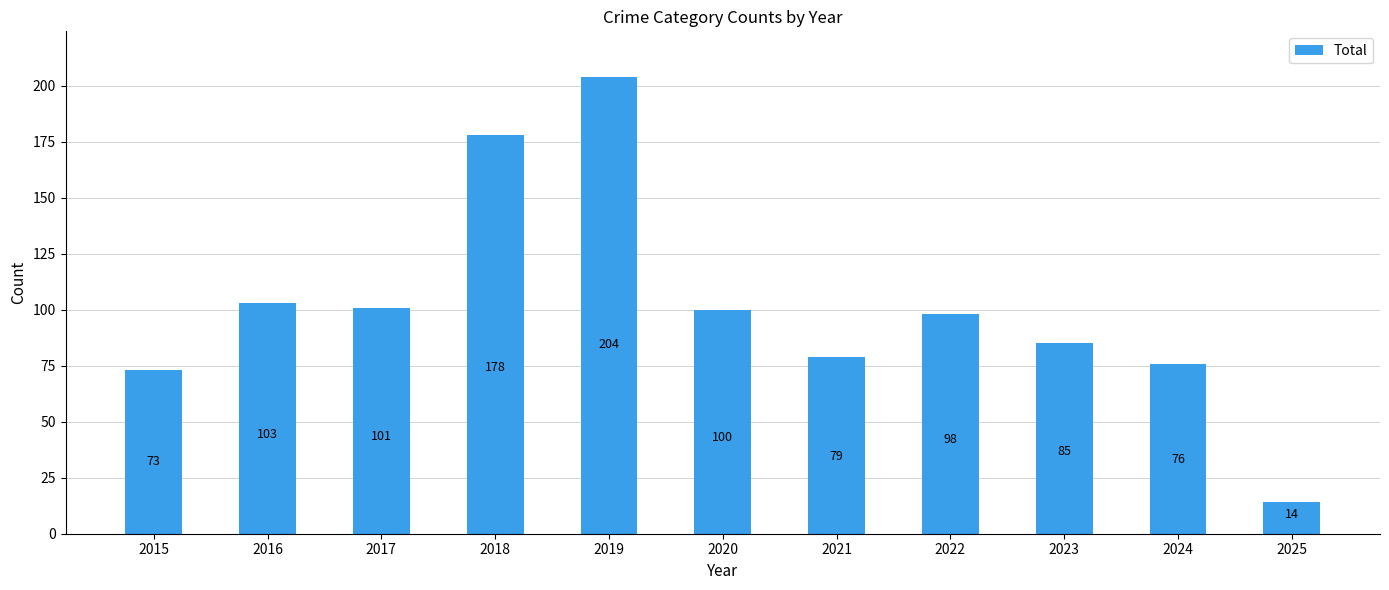

What is the sum of the values at 2024 and 2016?

179